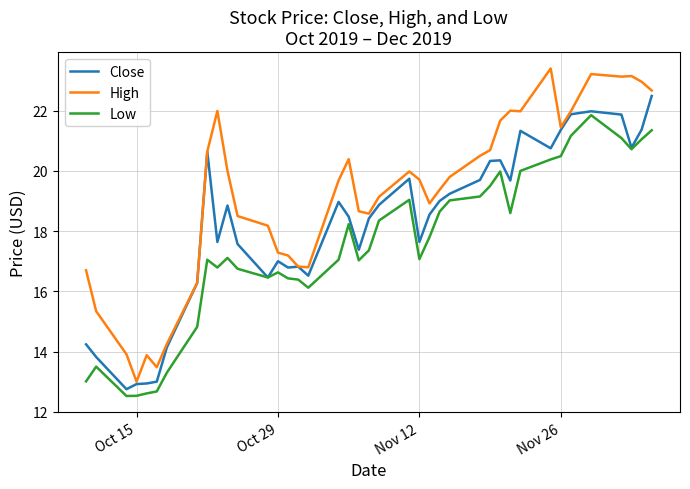

Which series has the largest total across all categories?

High